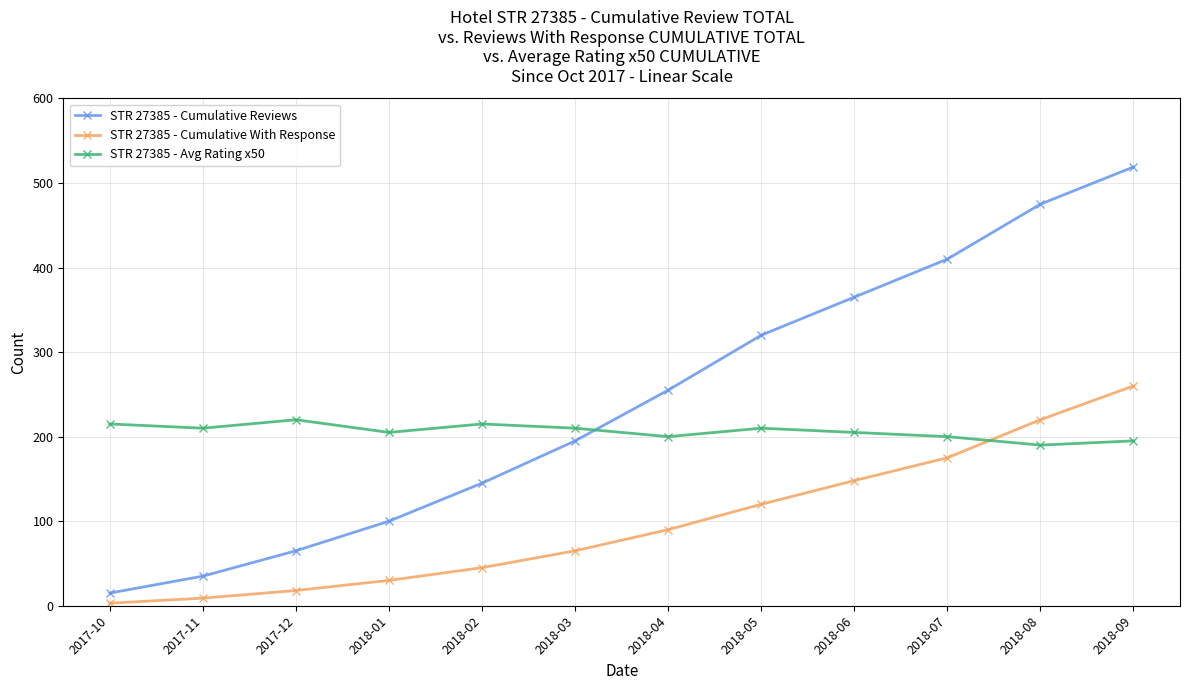

True or false: STR 27385 - Cumulative Reviews and STR 27385 - Cumulative With Response intersect in this chart.

False